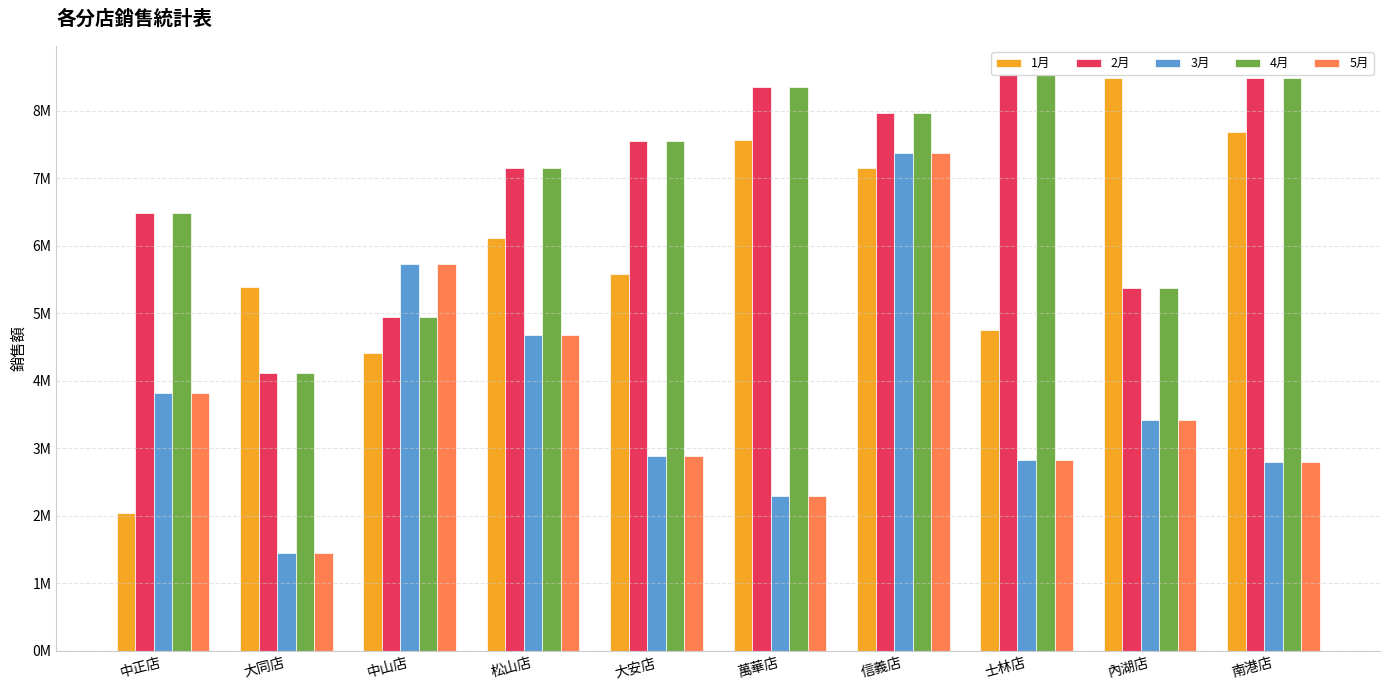

Does the chart contain any negative values?

No